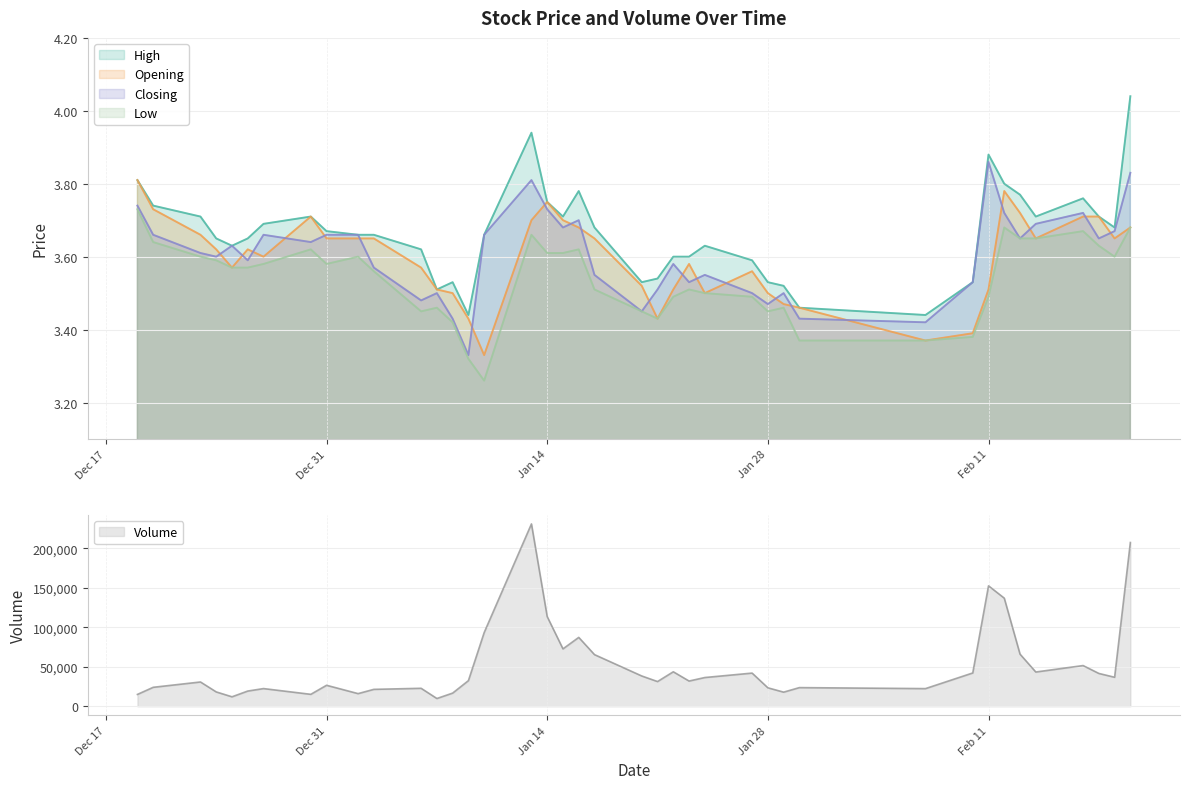

True or false: Volume has a value of 14217.6 at 22.

False